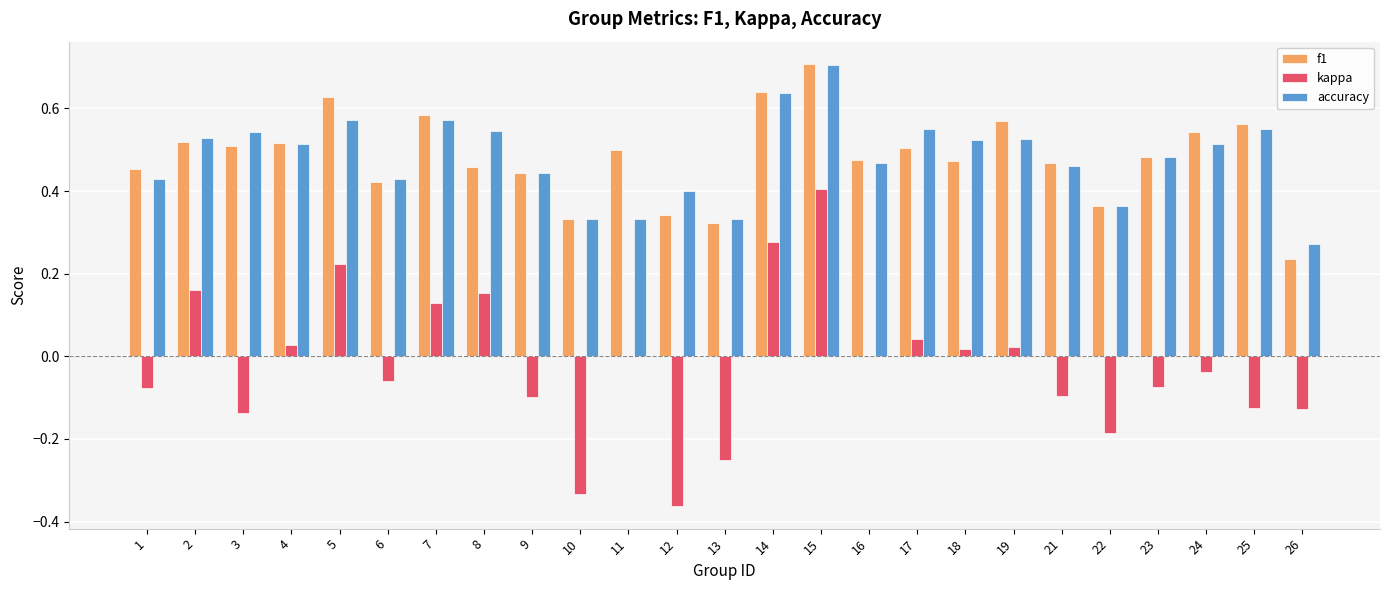

Does the chart contain stacked bars?

No